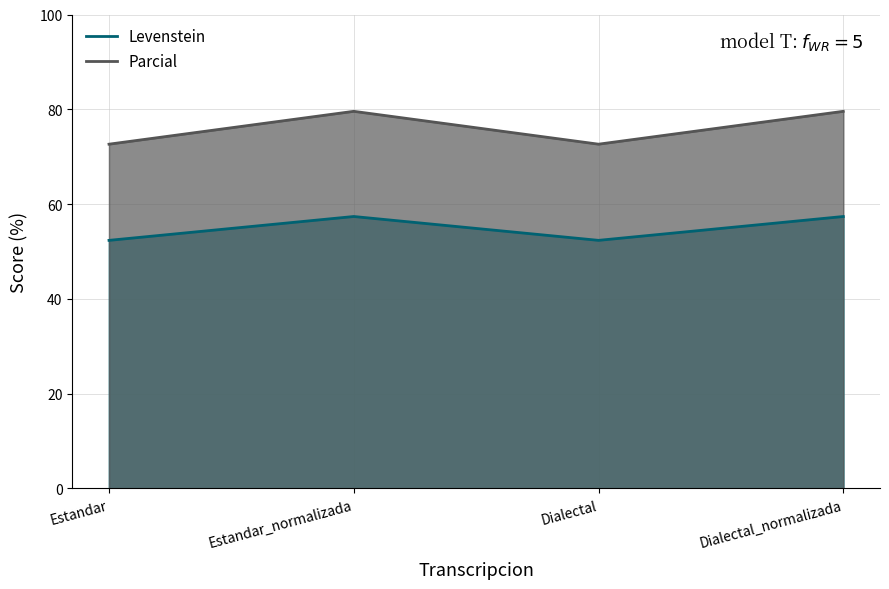

Does the chart display data point markers on the line(s)?

No